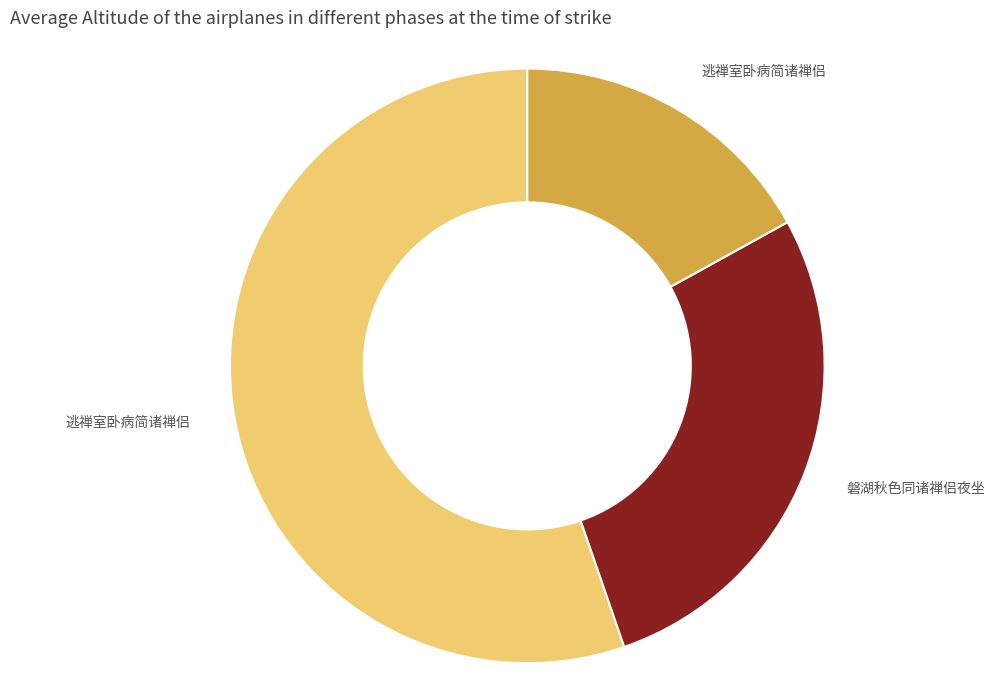

Is there any slice that represents more than half of the pie?

Yes